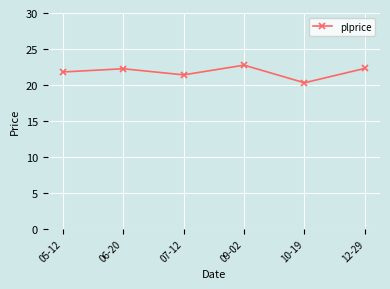

The value at 06-20 is 5.6. True or false?

False